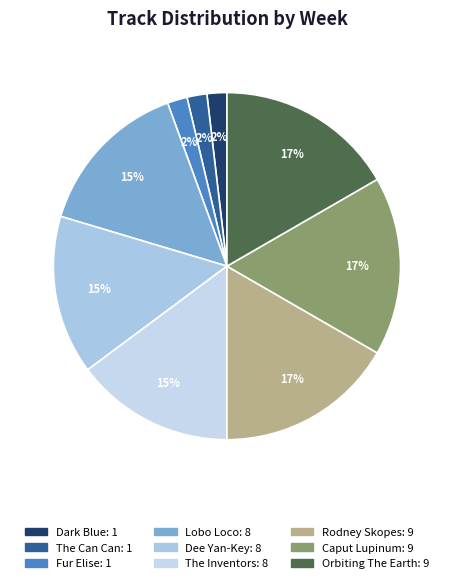

Does any single category account for the majority?

No